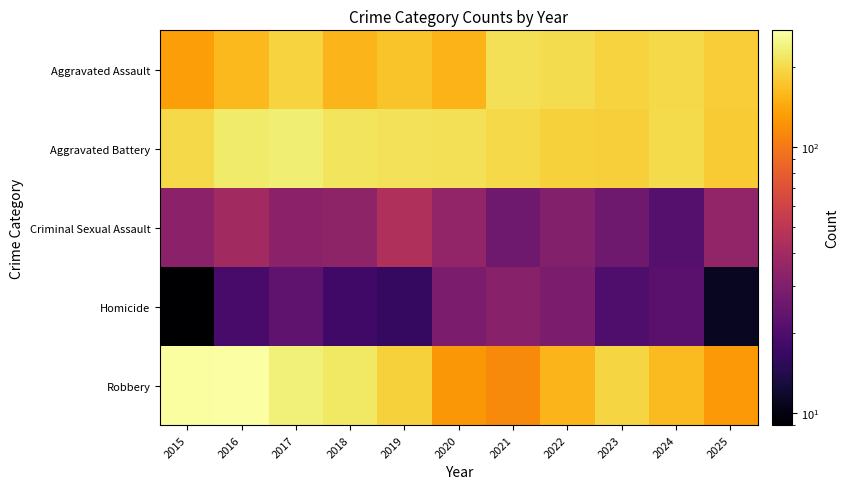

Which series changed the most between 2016 and 2022?

Robbery